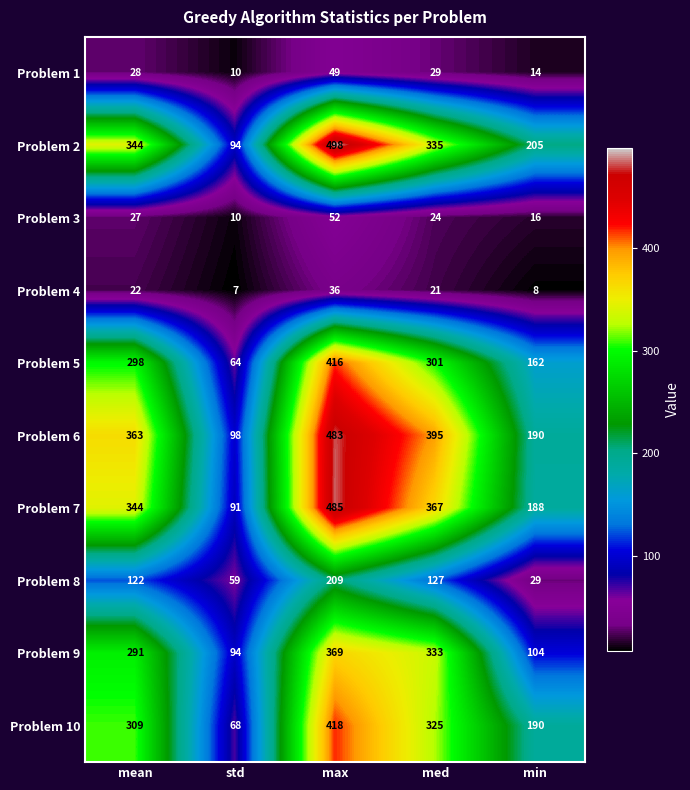

Which series has the largest range (max minus min)?

Problem 2